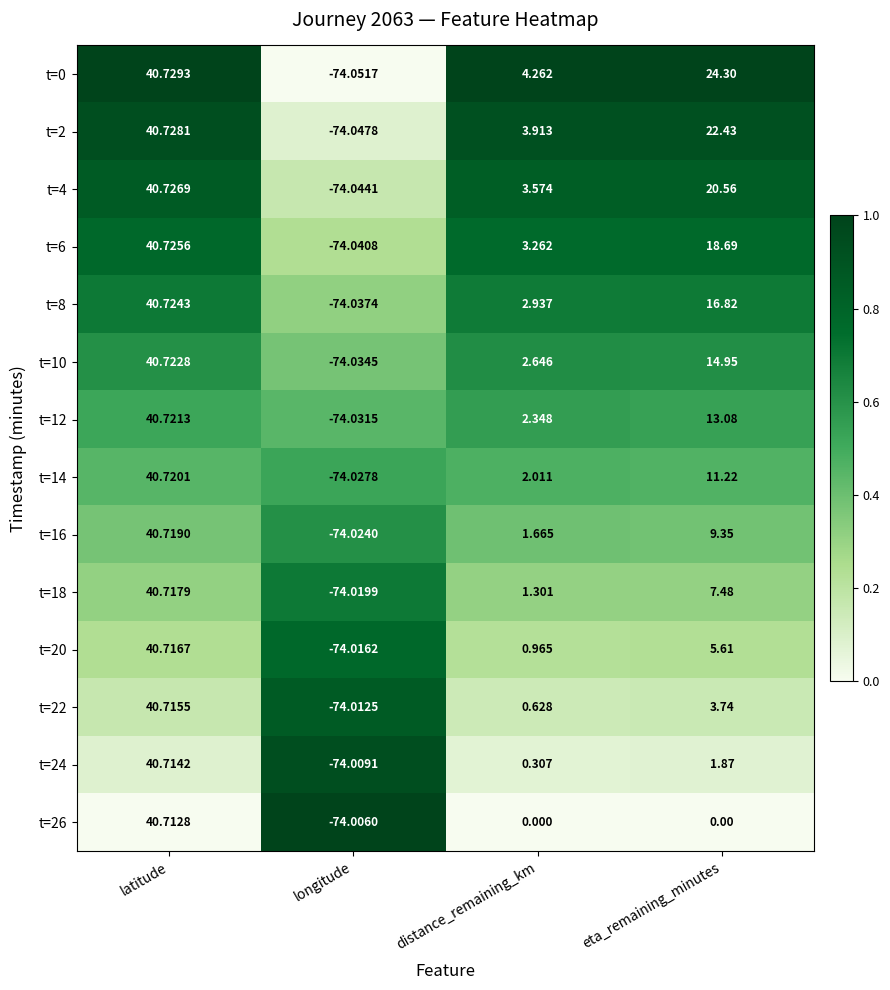

Rank the categories by t=8 value from highest to lowest.

latitude, eta_remaining_minutes, distance_remaining_km, longitude